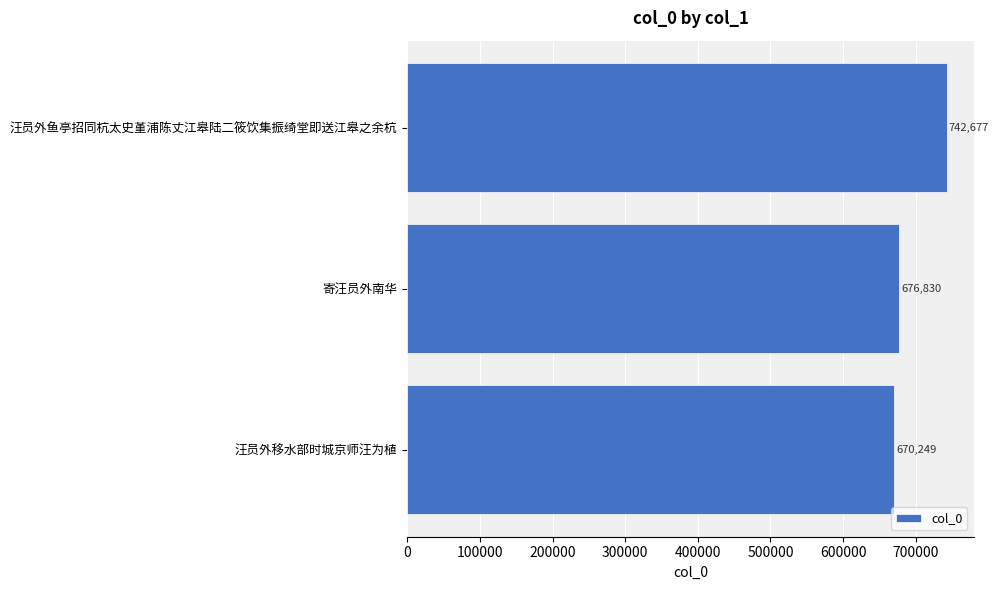

Rank the categories by value from highest to lowest.

汪员外鱼亭招同杭太史堇浦陈丈江皋陆二筱饮集振绮堂即送江皋之余杭, 寄汪员外南华, 汪员外移水部时城京师汪为植